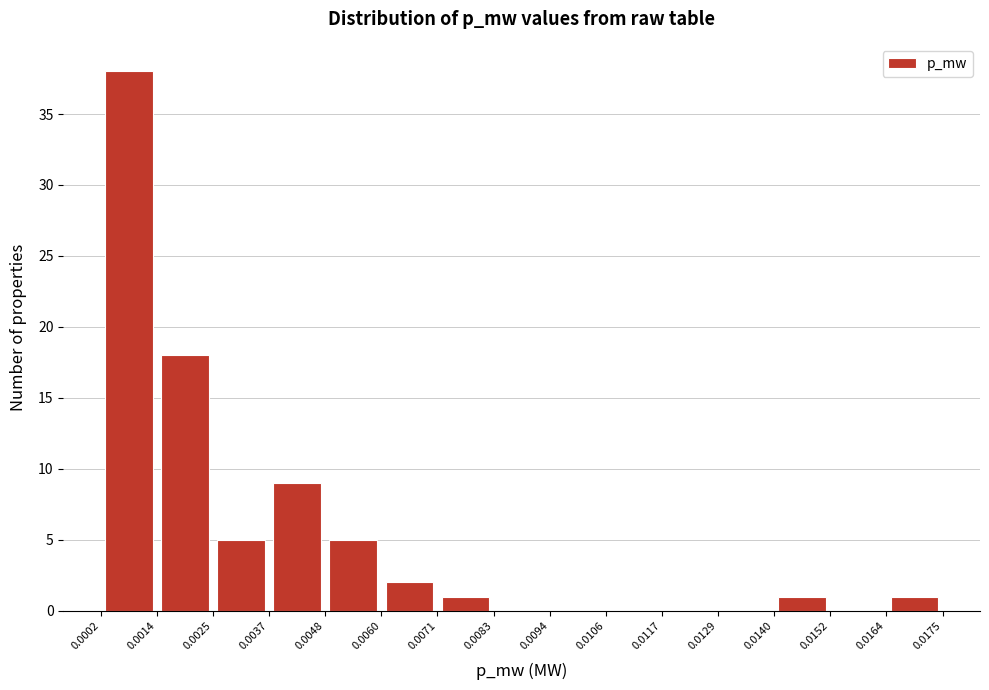

Reading left to right, list every bar in this chart as the range it spans on the x-axis followed by its height. The values are not printed on the chart, so give them approximately, as read against the axis.

0.0002 to 0.0014: 38
0.0014 to 0.0025: 18
0.0025 to 0.0037: 5
0.0037 to 0.0048: 9
0.0048 to 0.0060: 5
0.0060 to 0.0071: 2
0.0071 to 0.0083: 1
0.0083 to 0.0094: 0
0.0094 to 0.0106: 0
0.0106 to 0.0117: 0
0.0117 to 0.0129: 0
0.0129 to 0.0140: 0
0.0140 to 0.0152: 1
0.0152 to 0.0164: 0
0.0164 to 0.0175: 1